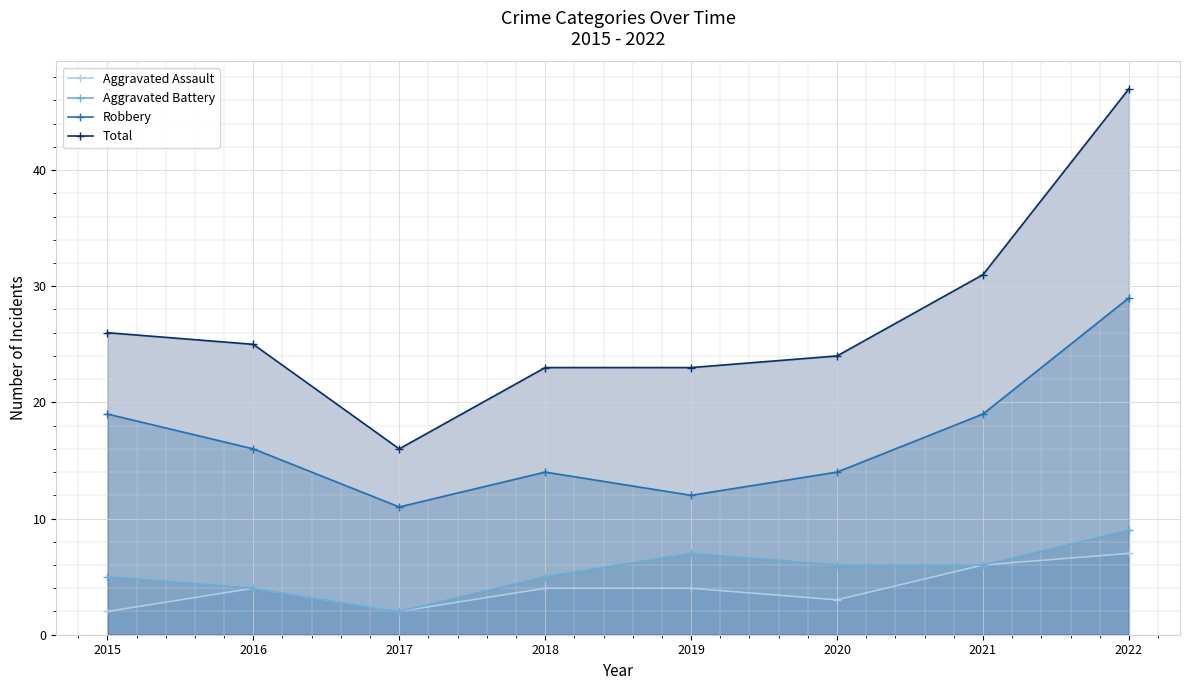

What is the value of the Aggravated Assault point at the 5th from the left?

4